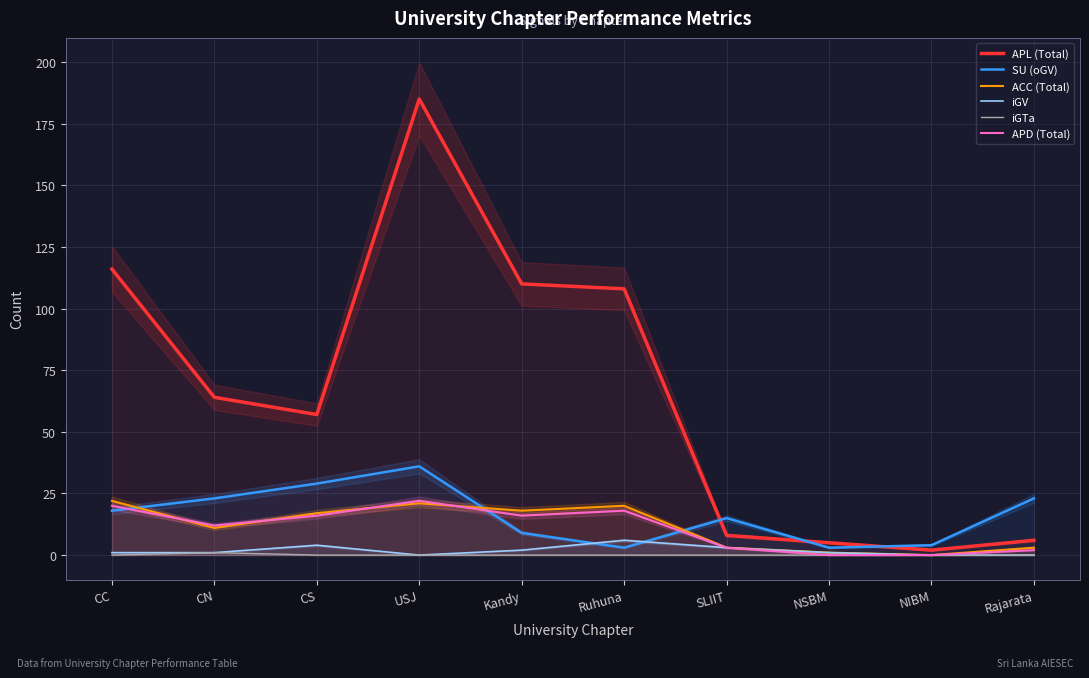

Reading left to right, transcribe all the data shown in this chart.

APL (Total): CC=116	CN=64	CS=57	USJ=185	Kandy=110	Ruhuna=108	SLIIT=8	NSBM=5	NIBM=2	Rajarata=6
SU (oGV): CC=18	CN=23	CS=29	USJ=36	Kandy=9	Ruhuna=3	SLIIT=15	NSBM=3	NIBM=4	Rajarata=23
ACC (Total): CC=22	CN=11	CS=17	USJ=21	Kandy=18	Ruhuna=20	SLIIT=3	NSBM=1	NIBM=0	Rajarata=3
iGV: CC=1	CN=1	CS=4	USJ=0	Kandy=2	Ruhuna=6	SLIIT=3	NSBM=1	NIBM=0	Rajarata=0
iGTa: CC=0	CN=1	CS=0	USJ=0	Kandy=0	Ruhuna=0	SLIIT=0	NSBM=0	NIBM=0	Rajarata=0
APD (Total): CC=20	CN=12	CS=16	USJ=22	Kandy=16	Ruhuna=18	SLIIT=3	NSBM=0	NIBM=0	Rajarata=2